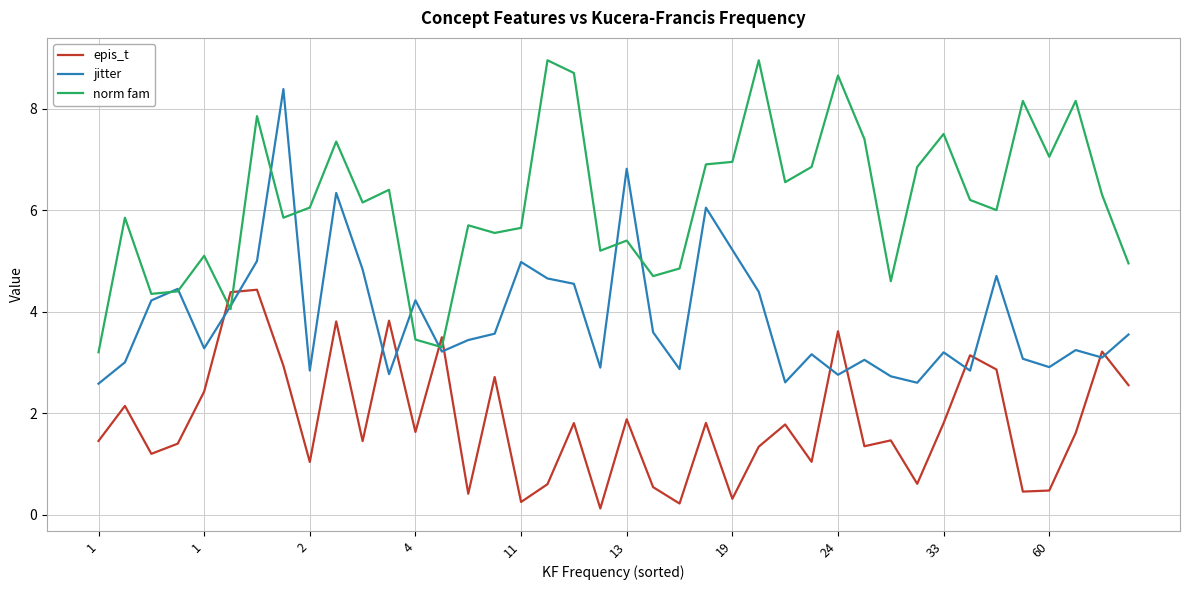

At which label is norm fam closest to 6?

34